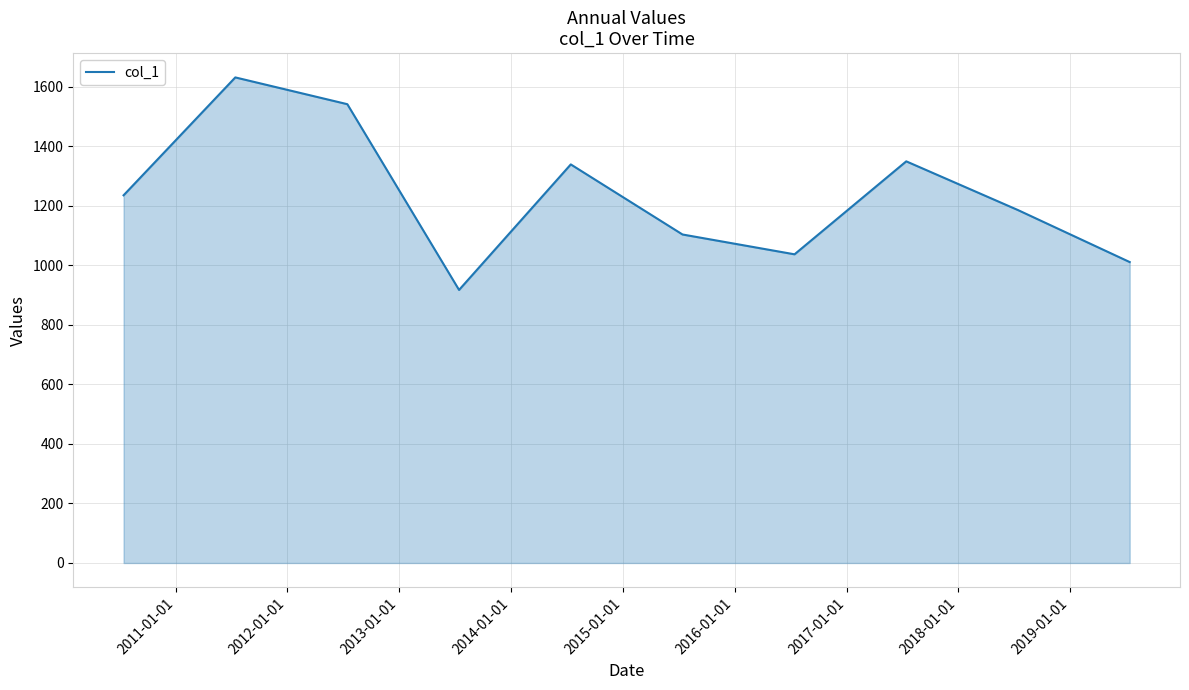

What is the difference between the maximum and minimum values?

714.4